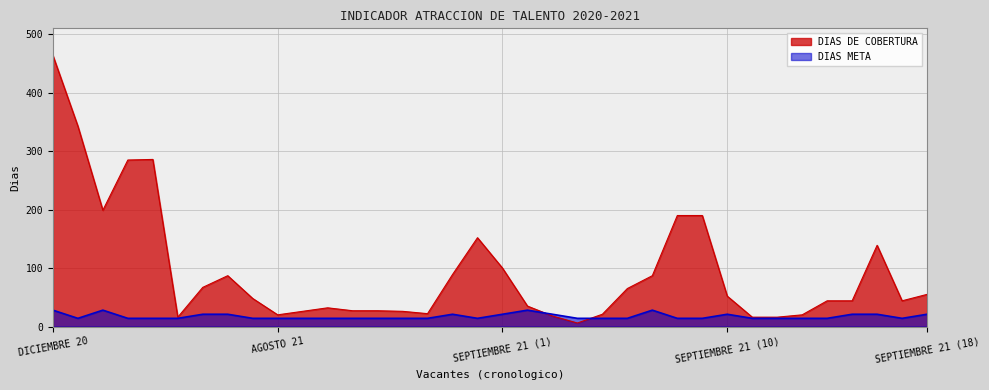

What is the sum of the DIAS META values at AGOSTO 21 (6) and SEPTIEMBRE 21 (14)?

28